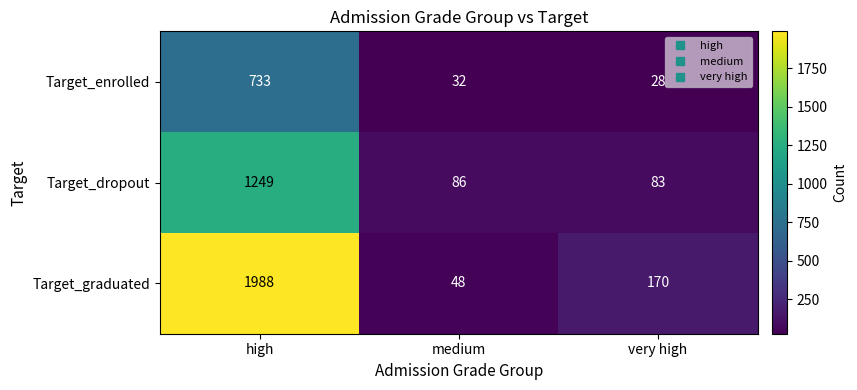

Count the number of categories in the chart.

3